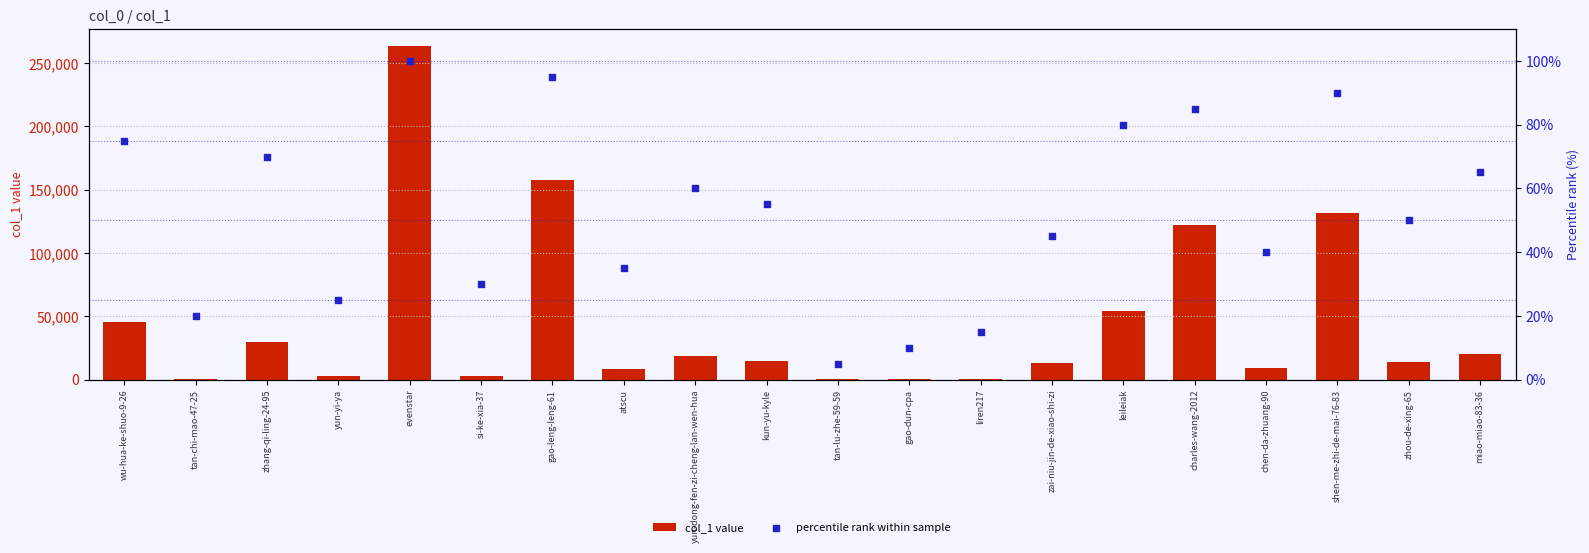

Which series contains the highest Y value?

col_1 value